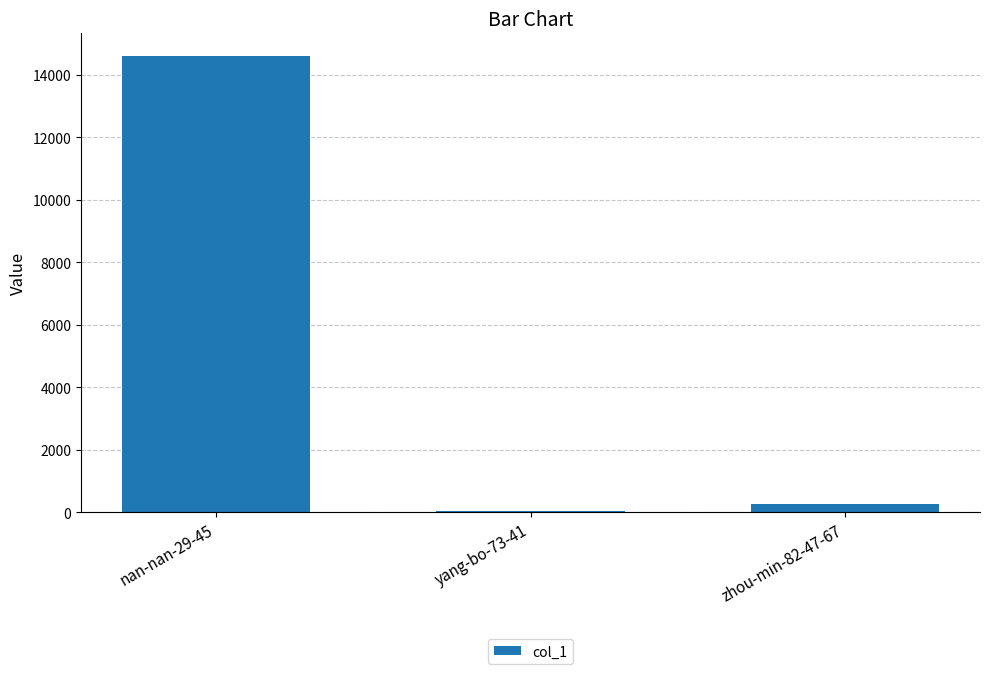

Reading left to right, extract all data points from this chart.

14587	50	272